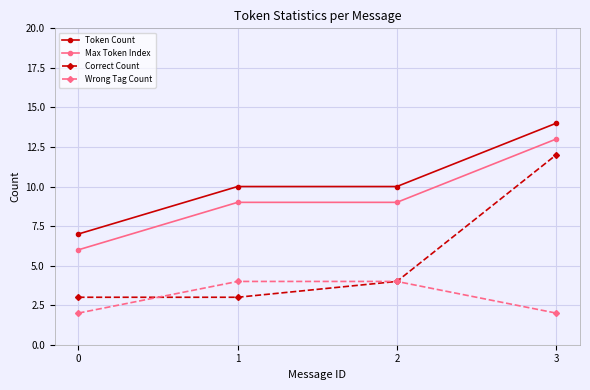

True or false: Max Token Index and Wrong Tag Count intersect in this chart.

False